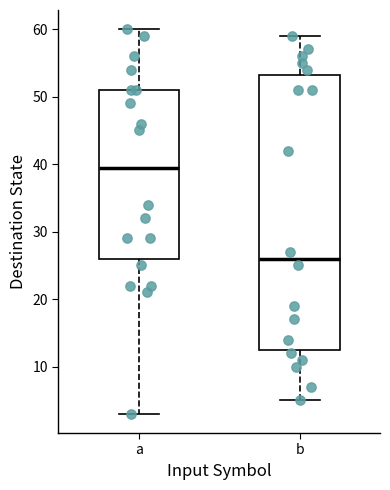

Comparing the boxes themselves (not the whiskers), which one is the tallest?

b